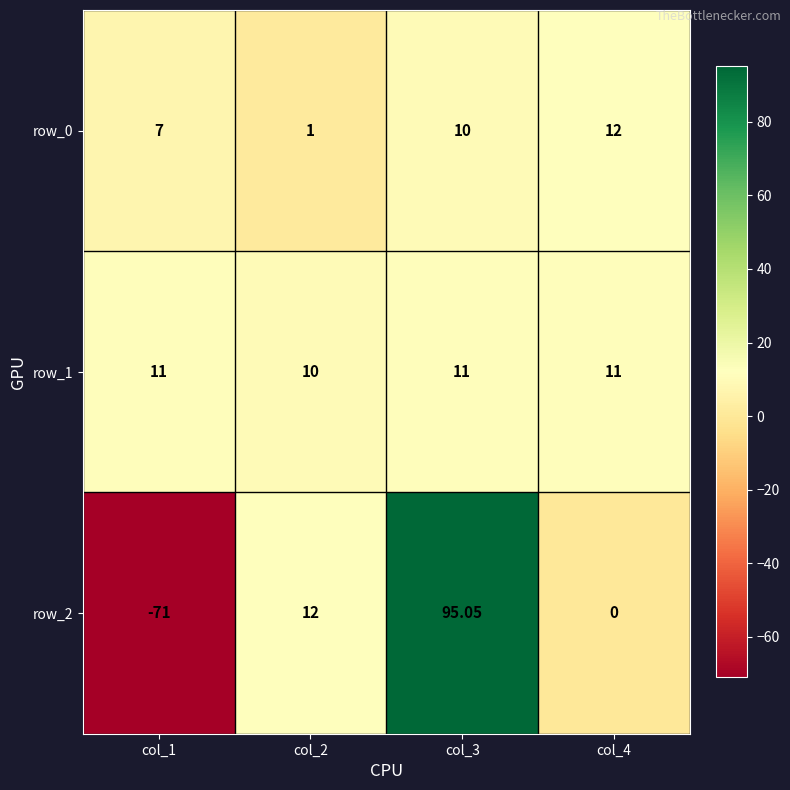

Is the value of row_0 at col_3 greater than the value of row_2 at col_2?

No